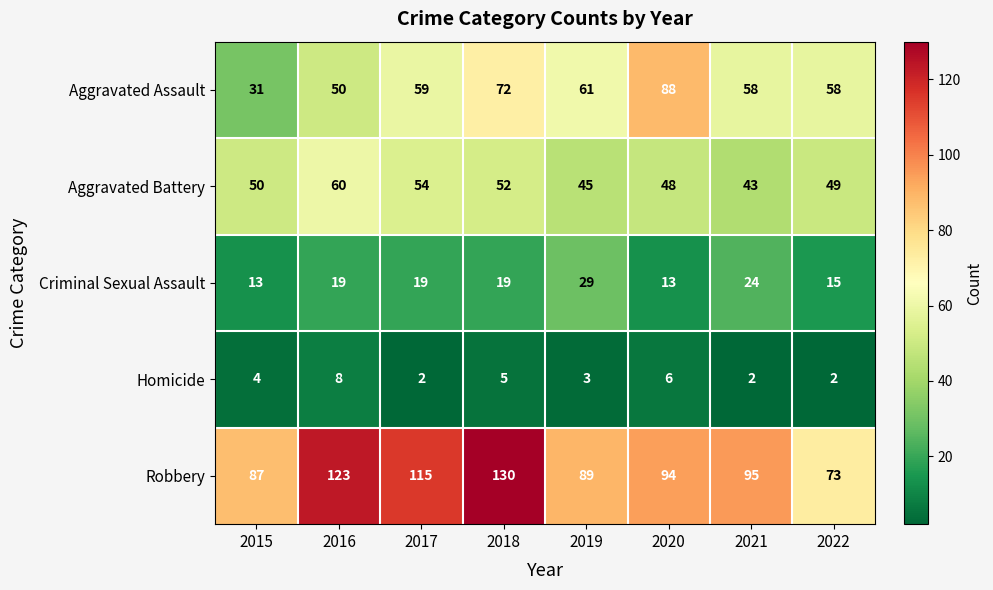

Which series has the largest total across all categories?

Robbery